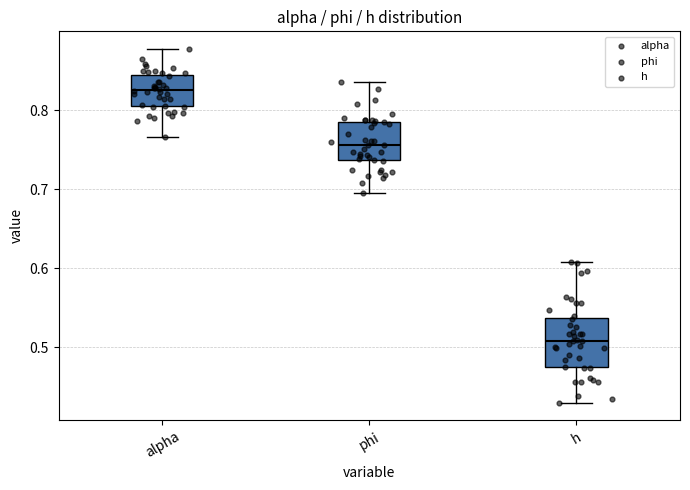

Where is the upper edge of the box for h on the y-axis? The values are not printed on the chart, so give them approximately, as read against the axis.

0.54